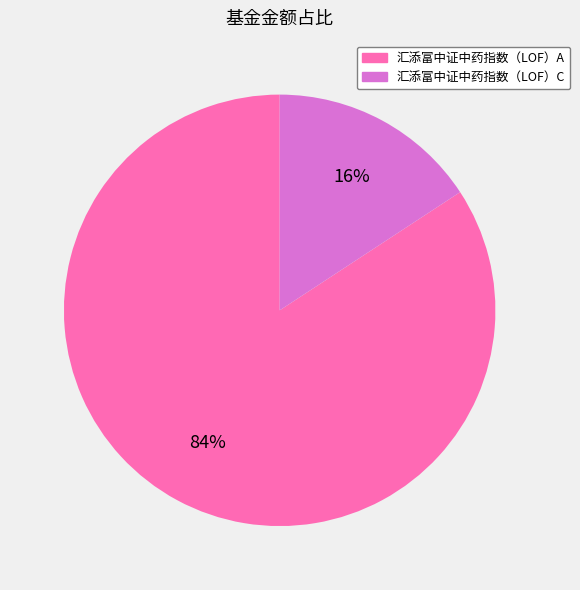

Rank the categories by value from lowest to highest.

汇添富中证中药指数（LOF）C, 汇添富中证中药指数（LOF）A